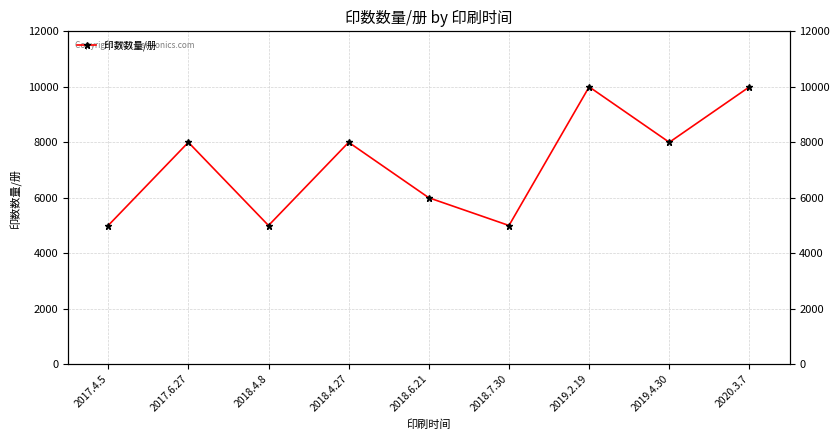

How many points are lower than both their immediate neighbors (excluding endpoints)?

3